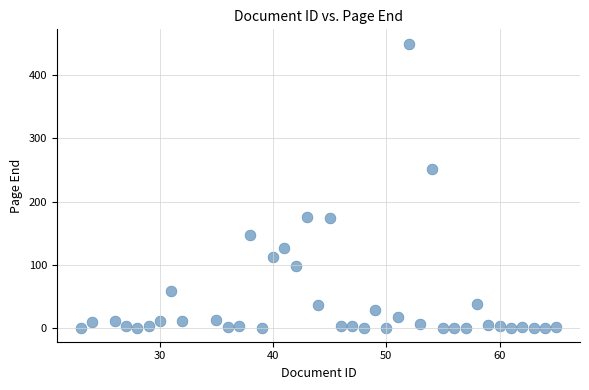

What is the range of Y values (max minus min)?

449